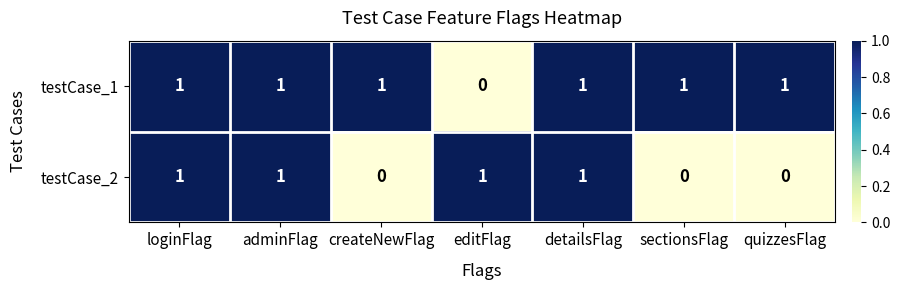

Which category has the lowest value in the testCase_1 series?

editFlag